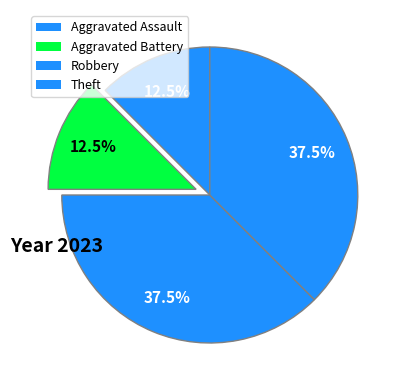

How many segments does this pie chart have?

4